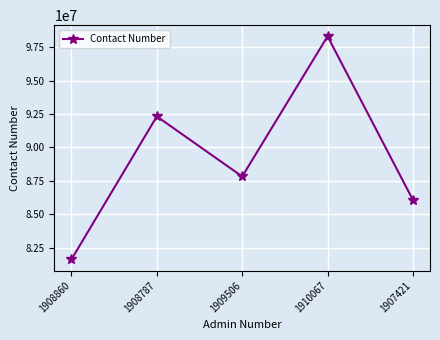

How many interior local peaks (higher than both neighbors) does the data have?

2